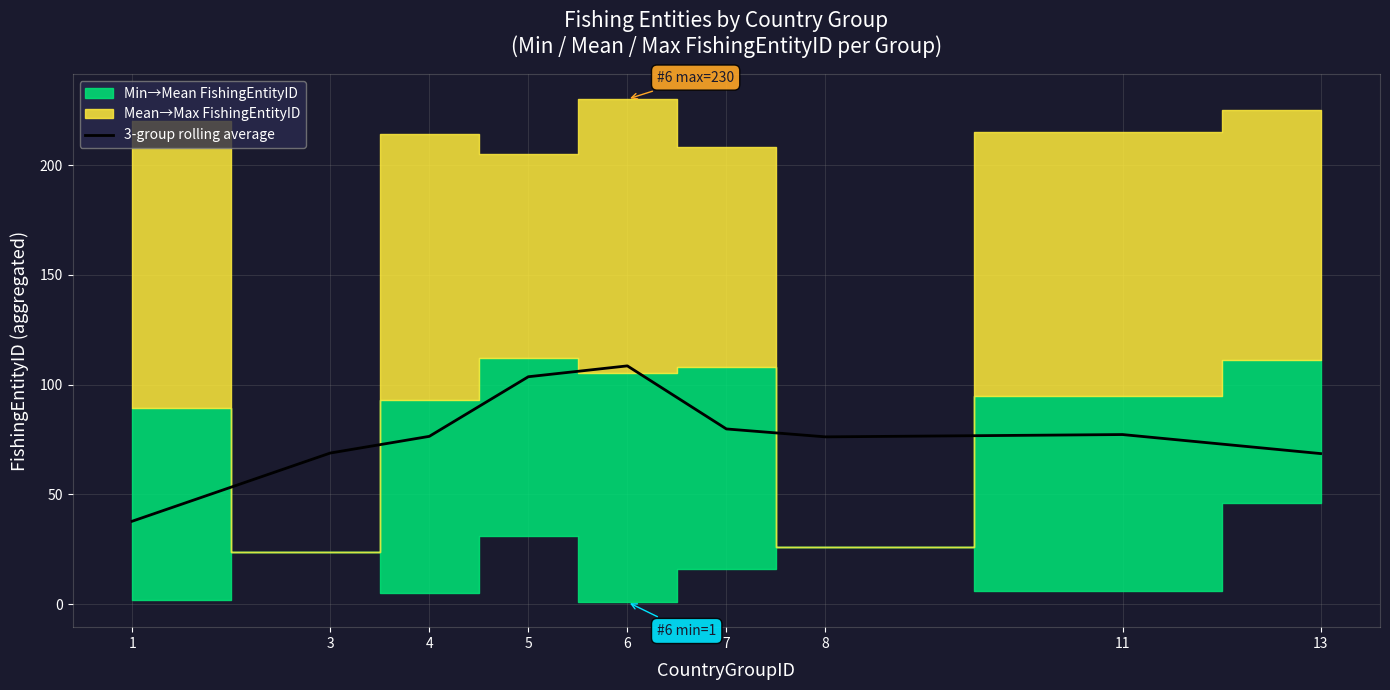

Where is the first local maximum?

6